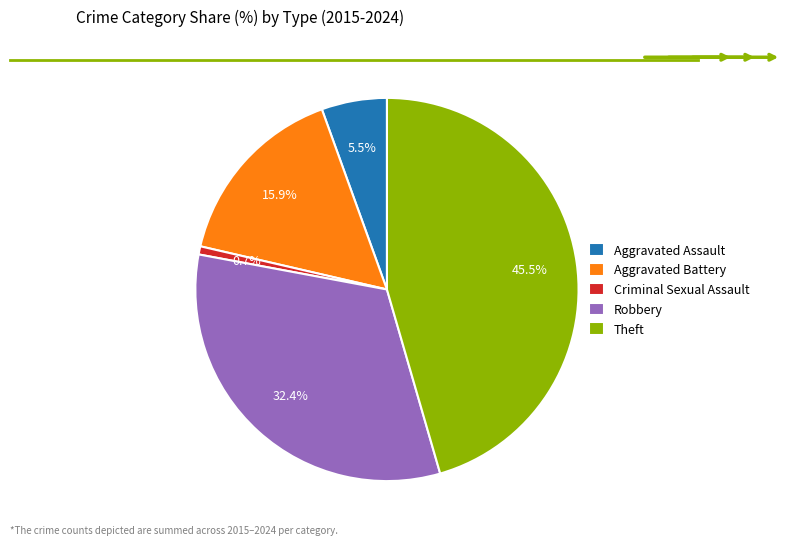

Rank the categories by value from lowest to highest.

Criminal Sexual Assault, Aggravated Assault, Aggravated Battery, Robbery, Theft